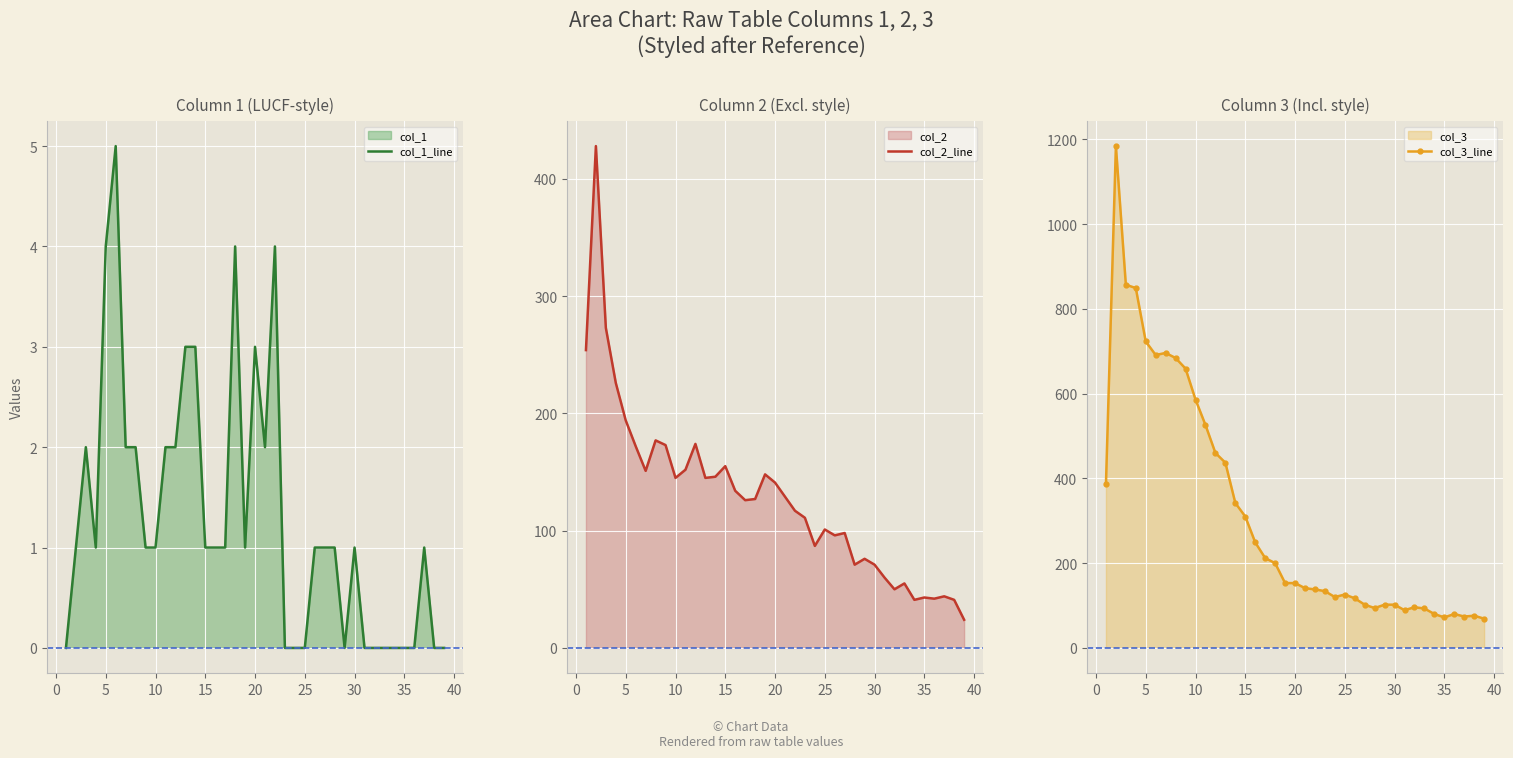

What is the value of the col_3_line point at the 10th from the left?

586